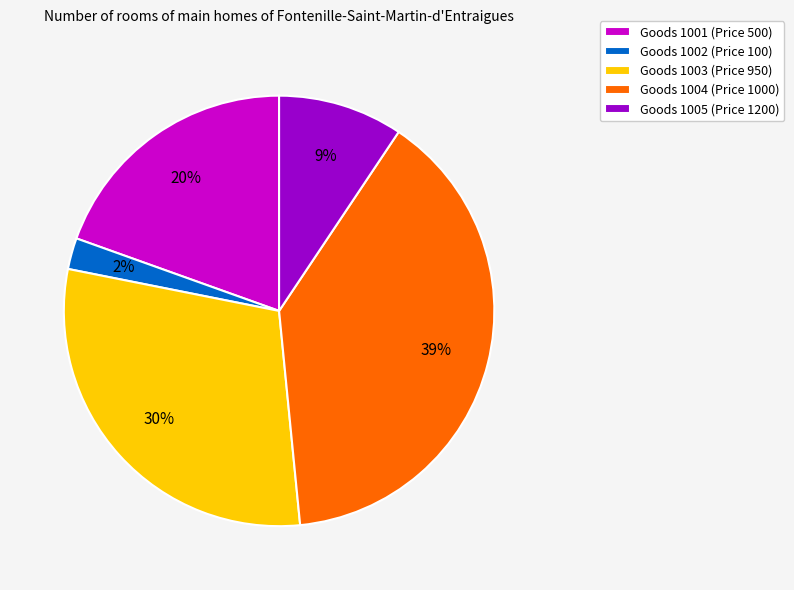

To the nearest percent, what percentage of the pie is Goods 1002 (Price 100)?

2%